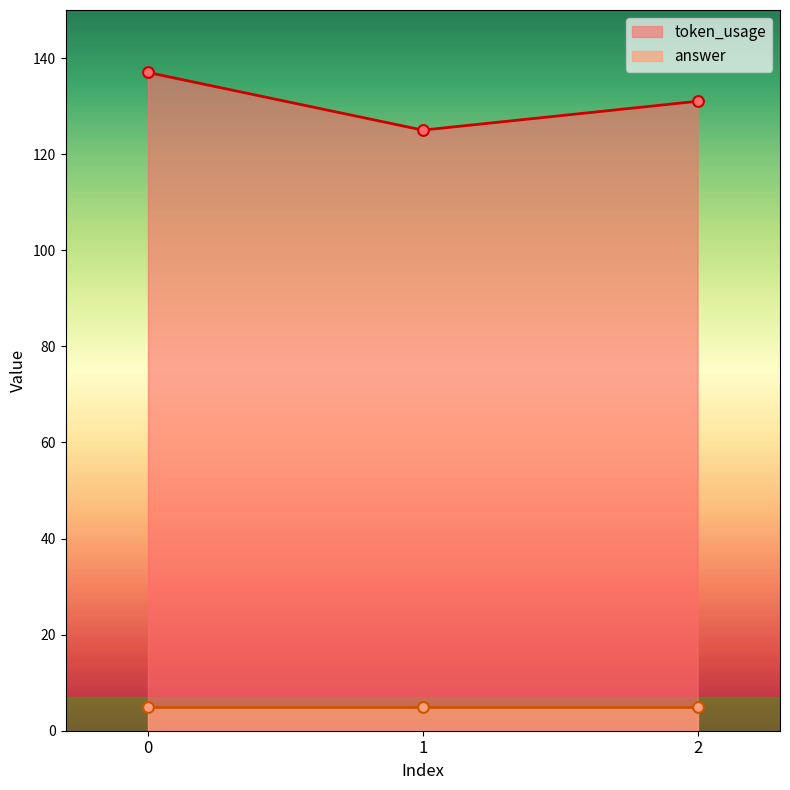

Approximately how many times larger is the value at 0 compared to 2?

1.0